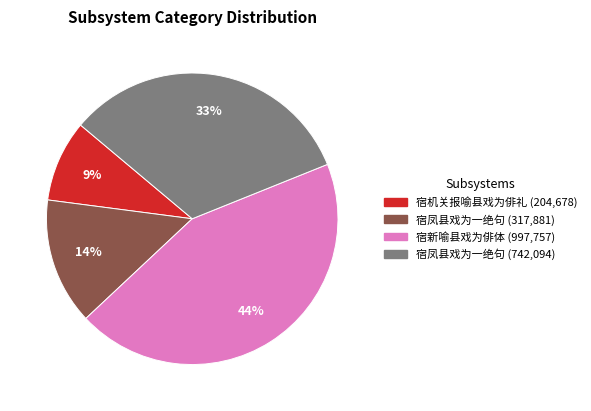

Does any single category account for the majority?

No